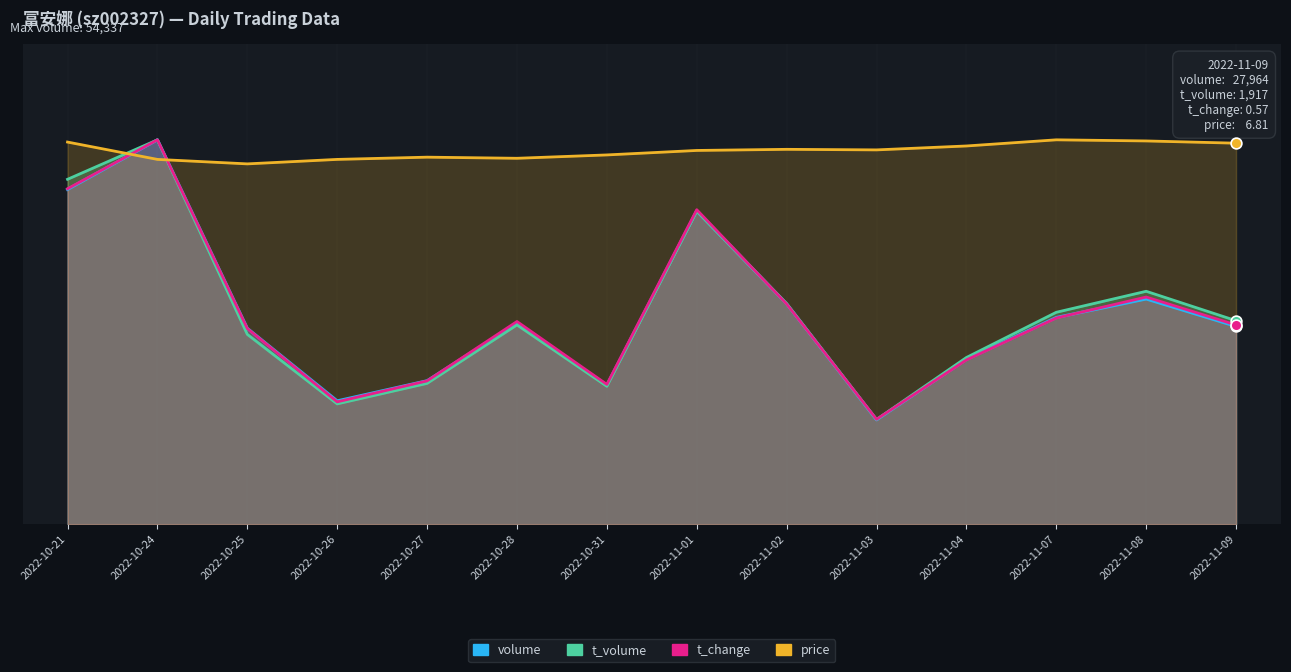

Which series has the largest total across all categories?

price